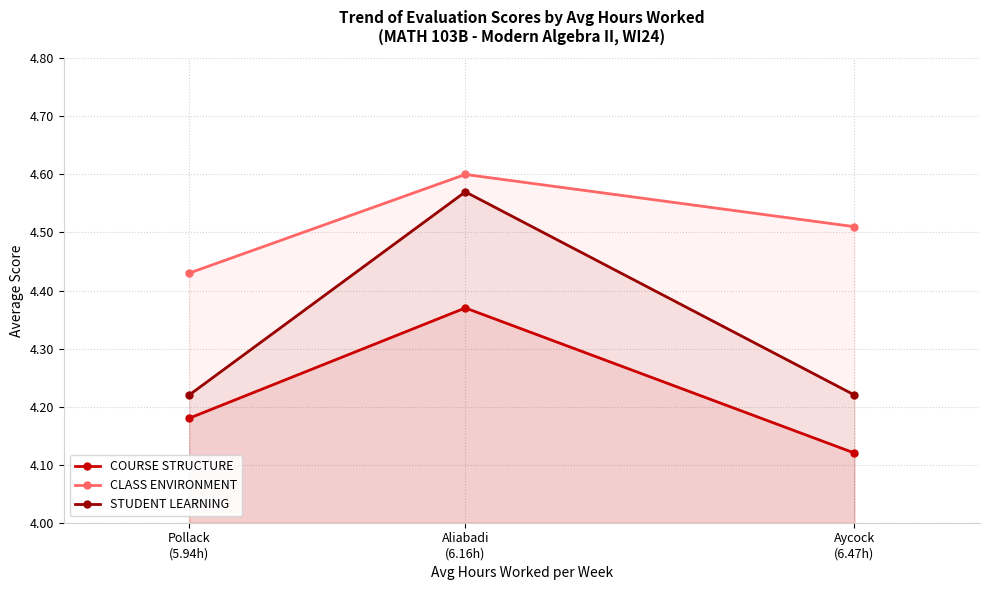

How many lines are shown in the chart?

3